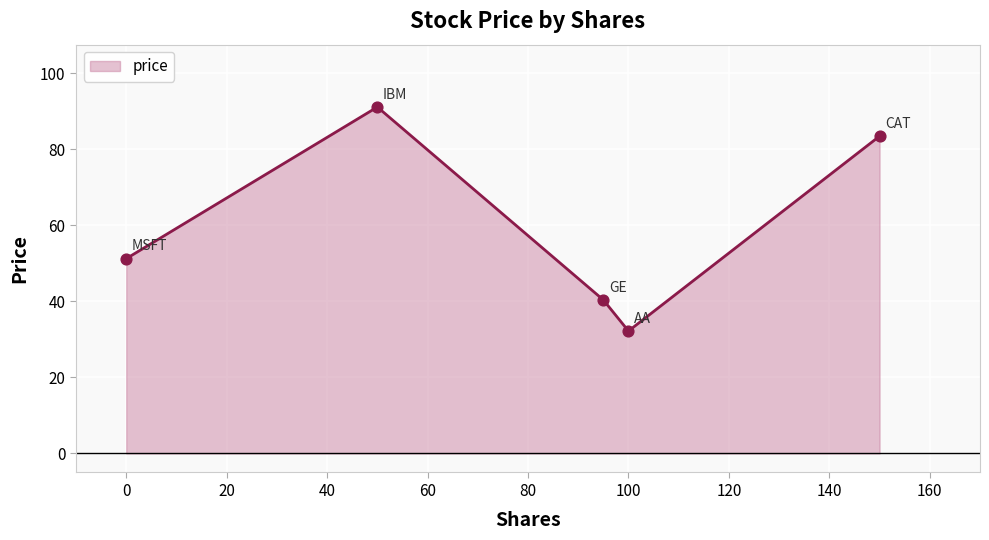

What is the smallest value displayed?

32.2